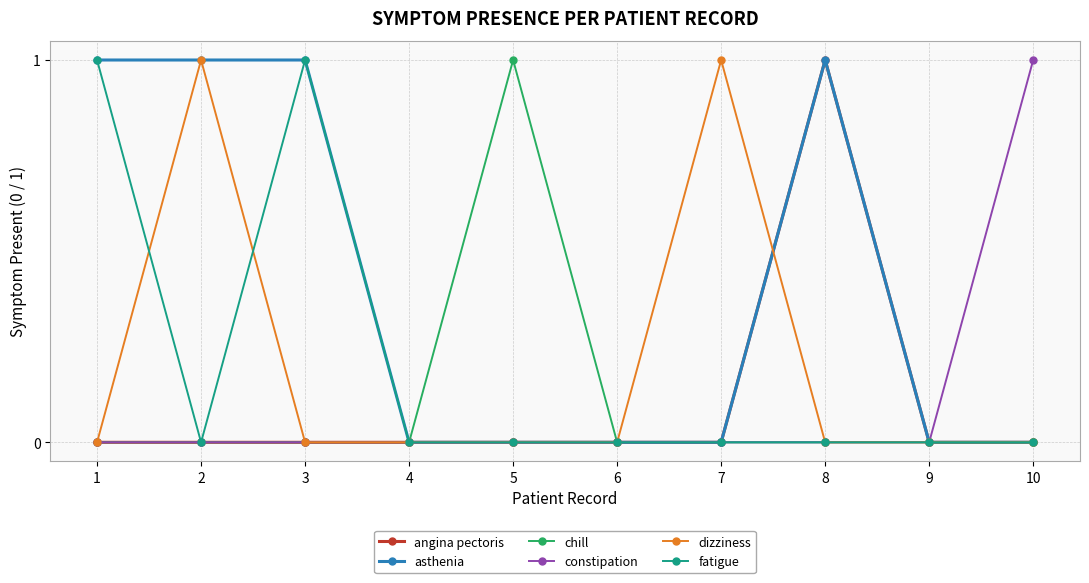

What are all the series names shown in the legend?

angina pectoris, asthenia, chill, constipation, dizziness, fatigue